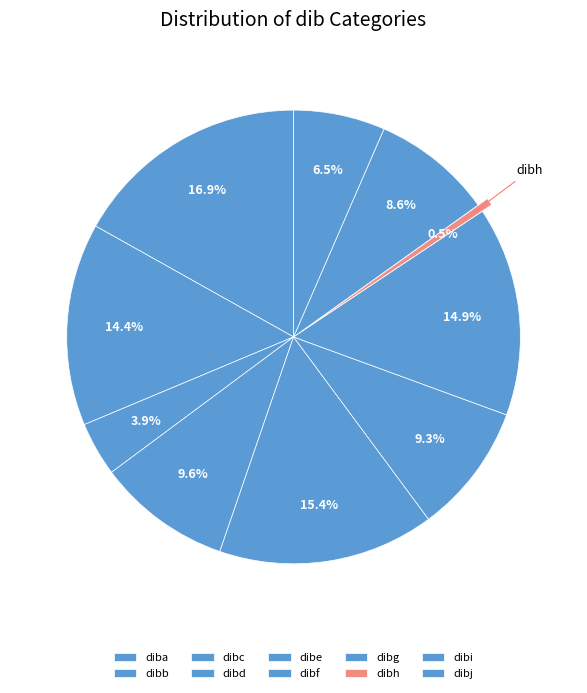

What is the change in value from dibg to dibi?

-3600